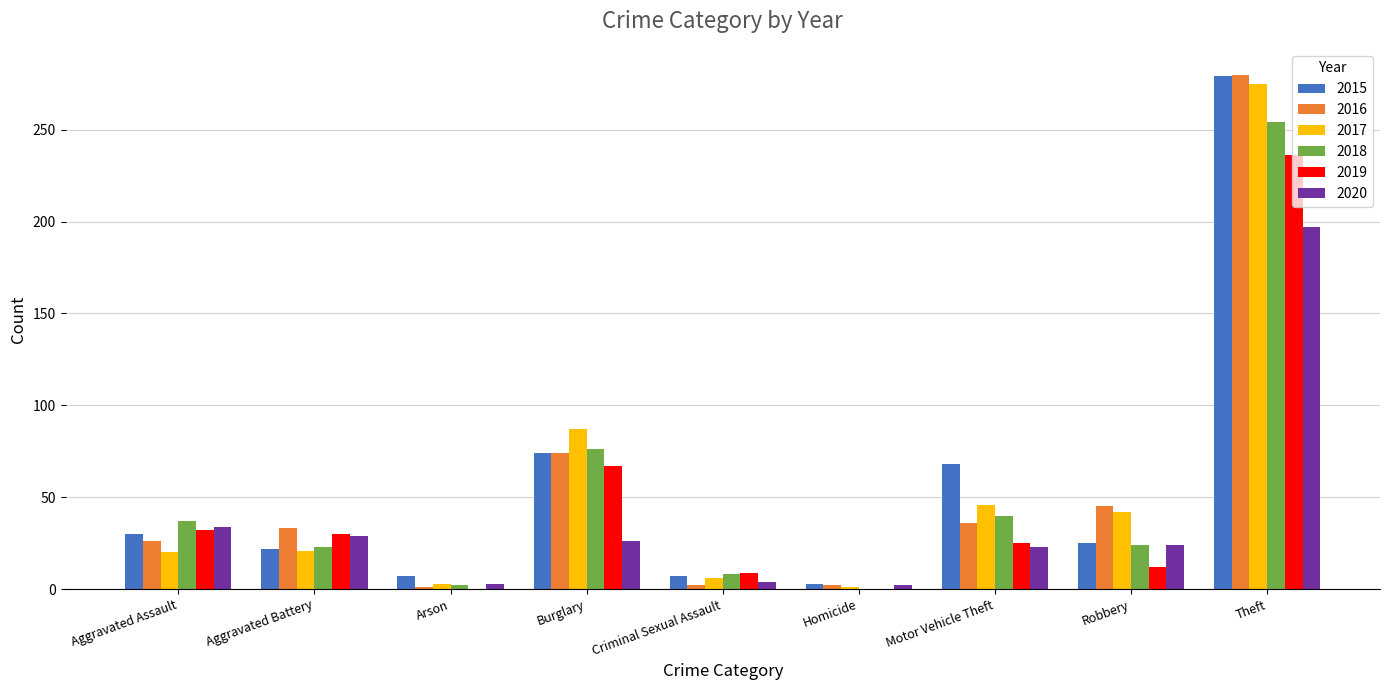

Which series changed the most between Burglary and Criminal Sexual Assault?

2017